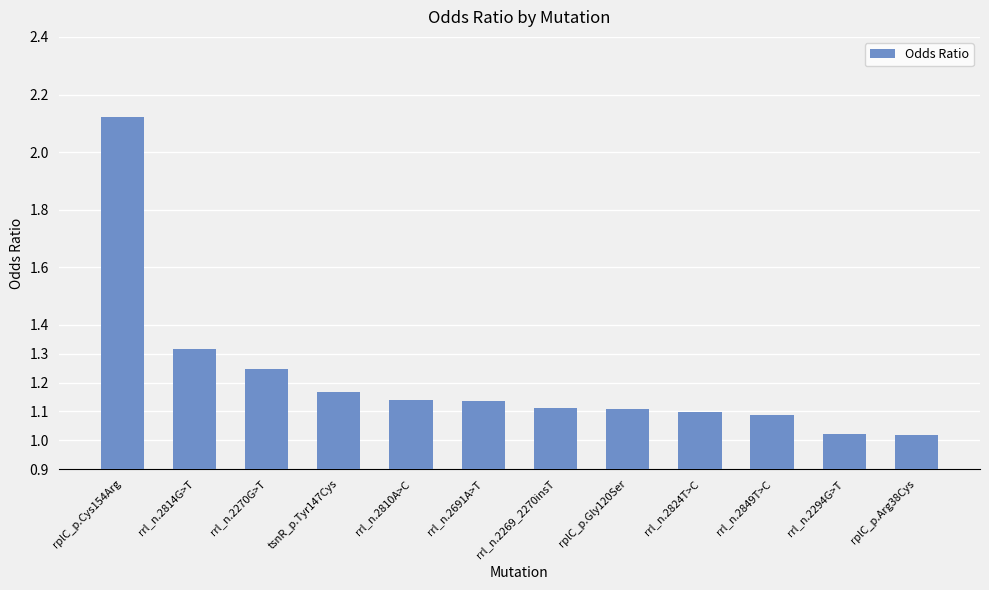

What is the ratio of the value at rrl_n.2824T>C to the value at tsnR_p.Tyr147Cys?

0.9